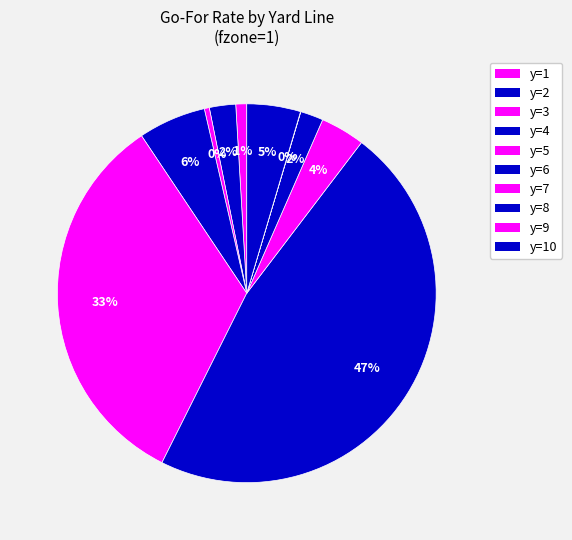

Does any single category account for the majority?

No